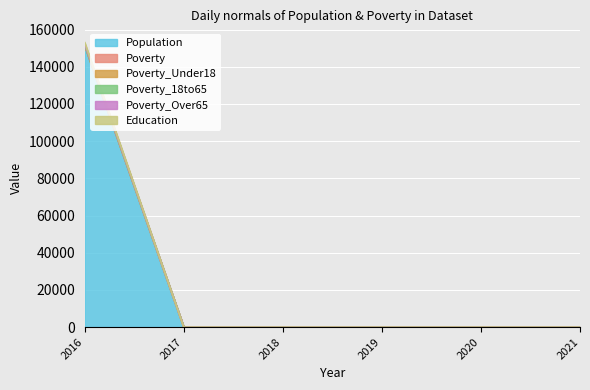

Which category has the highest value in the Poverty_18to65 series?

2016